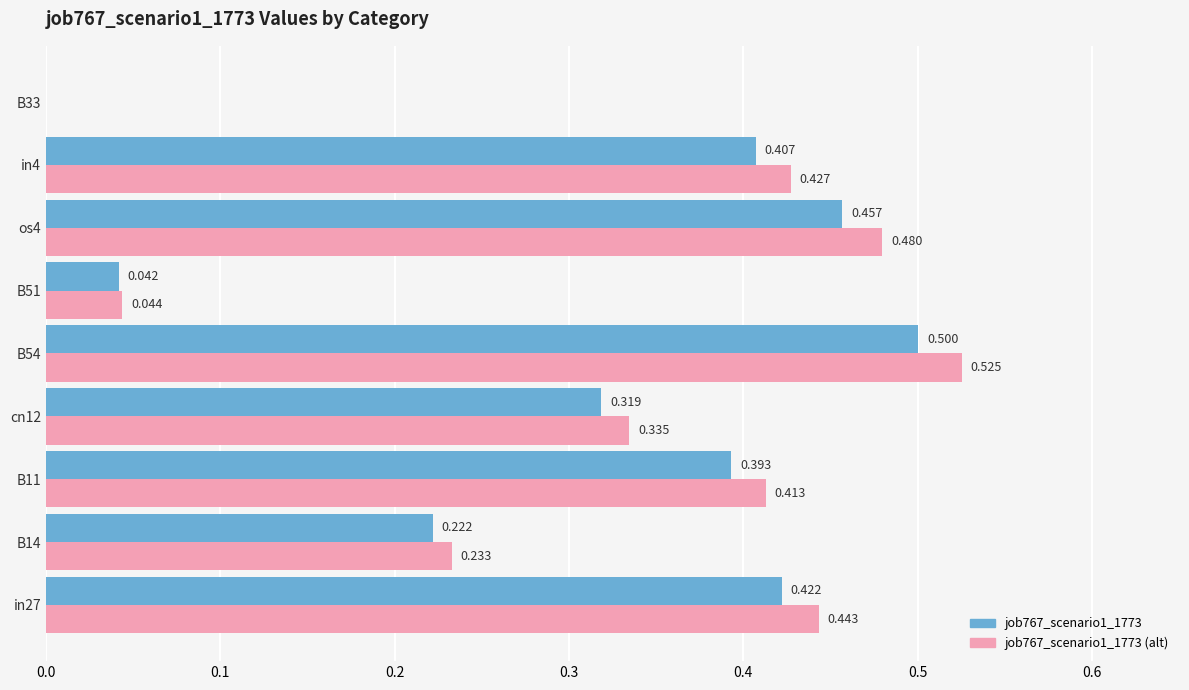

How many values in job767_scenario1_1773 are above zero?

8